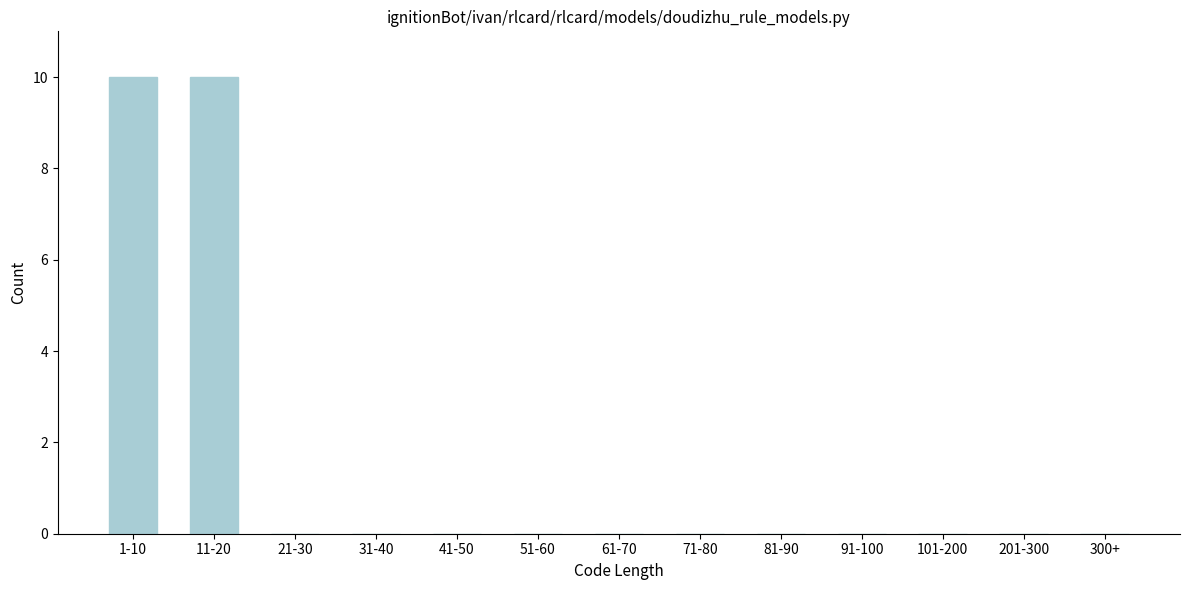

Reading left to right, transcribe all the data shown in this chart.

1-10=10	11-20=10	21-30=0	31-40=0	41-50=0	51-60=0	61-70=0	71-80=0	81-90=0	91-100=0	101-200=0	201-300=0	300+=0